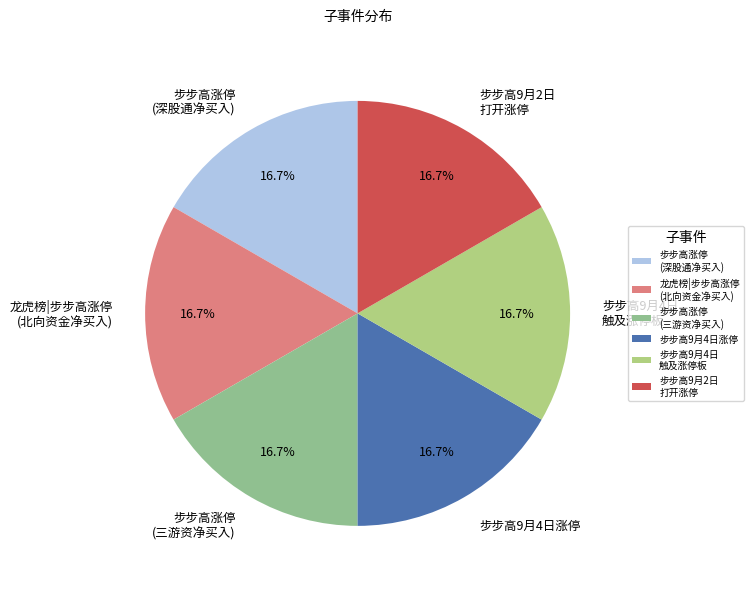

Is 步步高9月4日 触及涨停板 the majority of the pie?

No